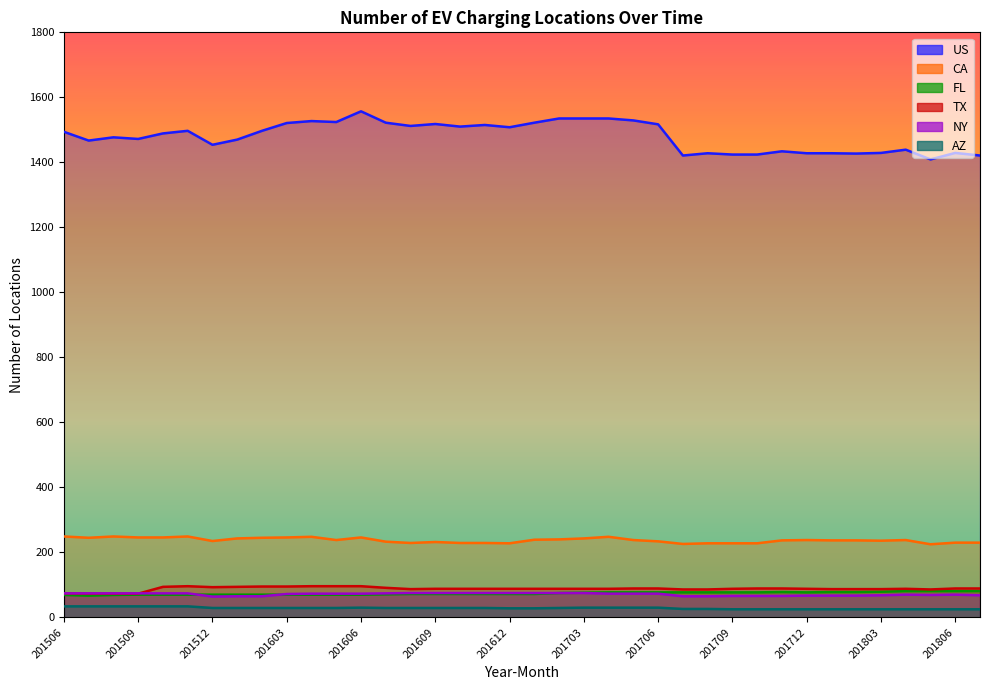

In TX, how many points are higher than both neighbors (excluding endpoints)?

2